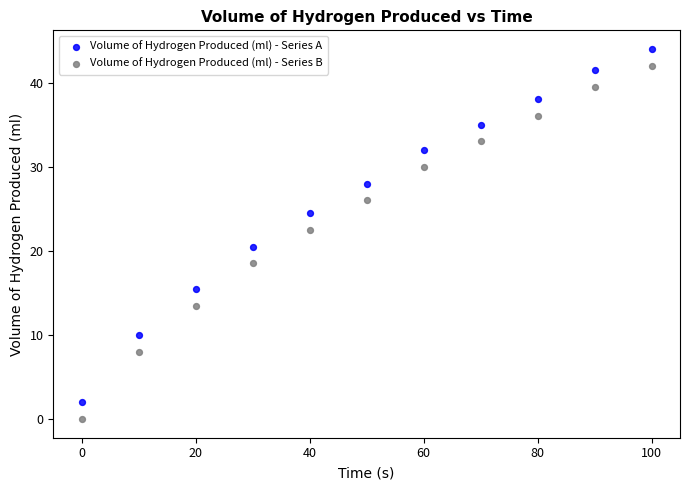

Which series reaches the minimum Y coordinate?

Volume of Hydrogen Produced (ml) - Series B